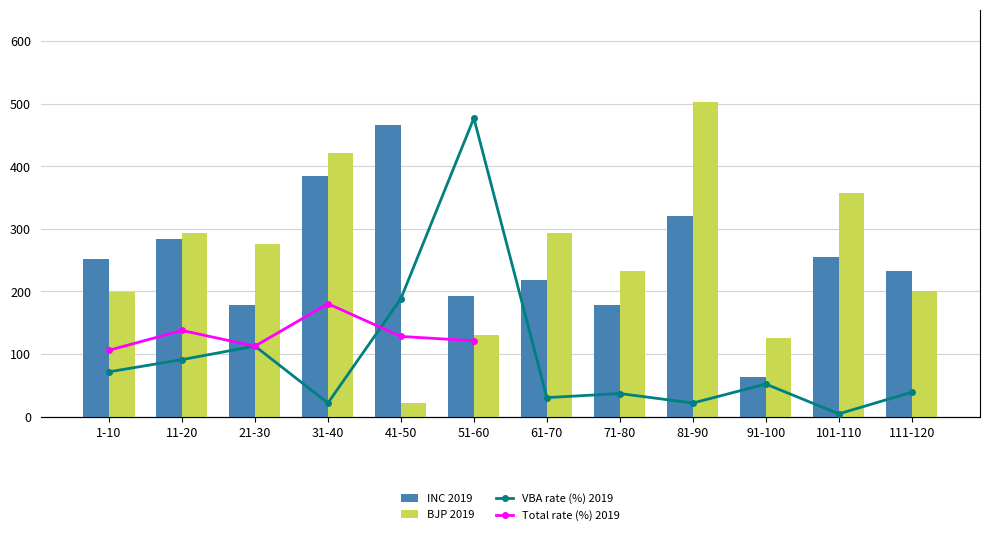

What is the maximum value shown in the chart?

503.0